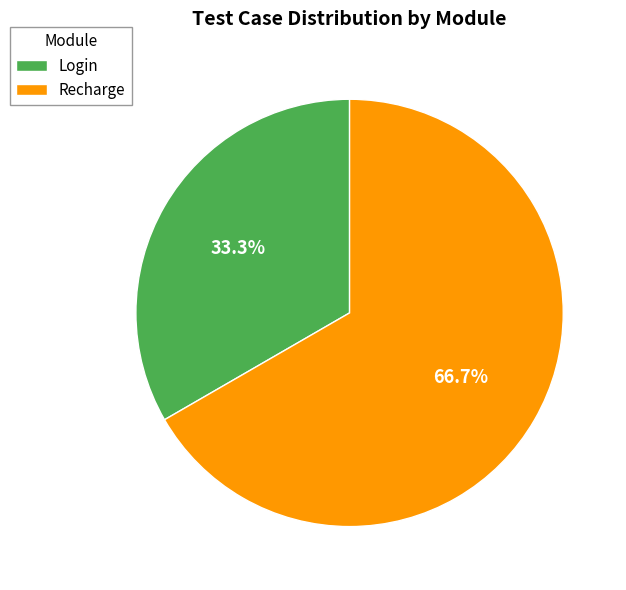

To the nearest percent, what portion does Recharge represent?

67%